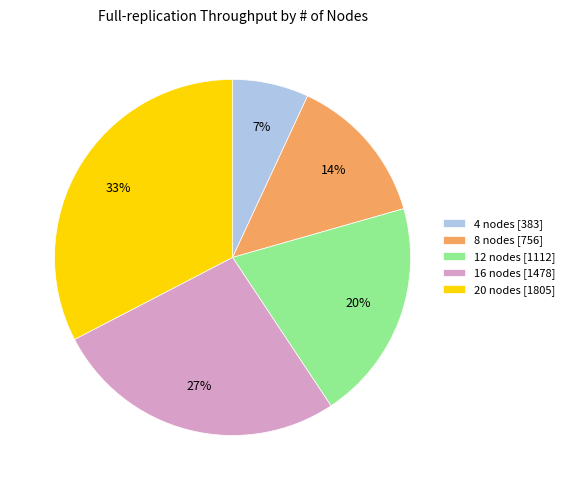

Between 12 nodes and 20 nodes, which is larger?

20 nodes